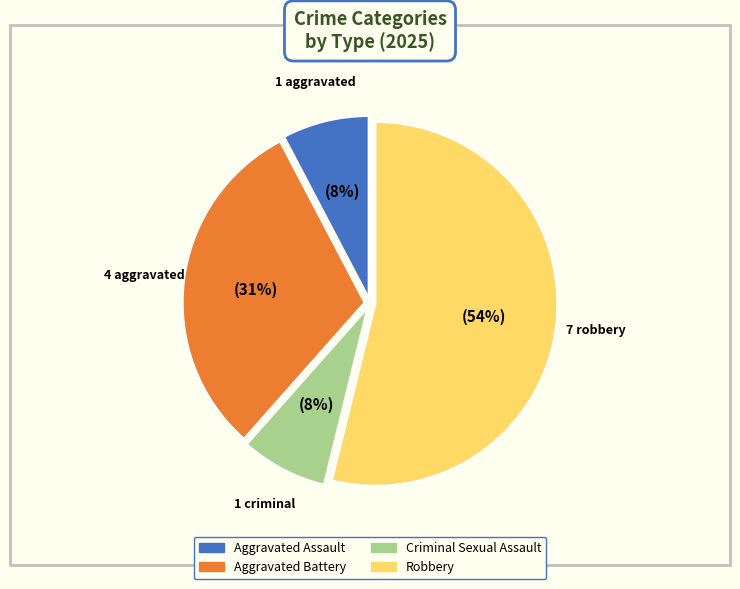

Is Robbery the majority of the pie?

Yes